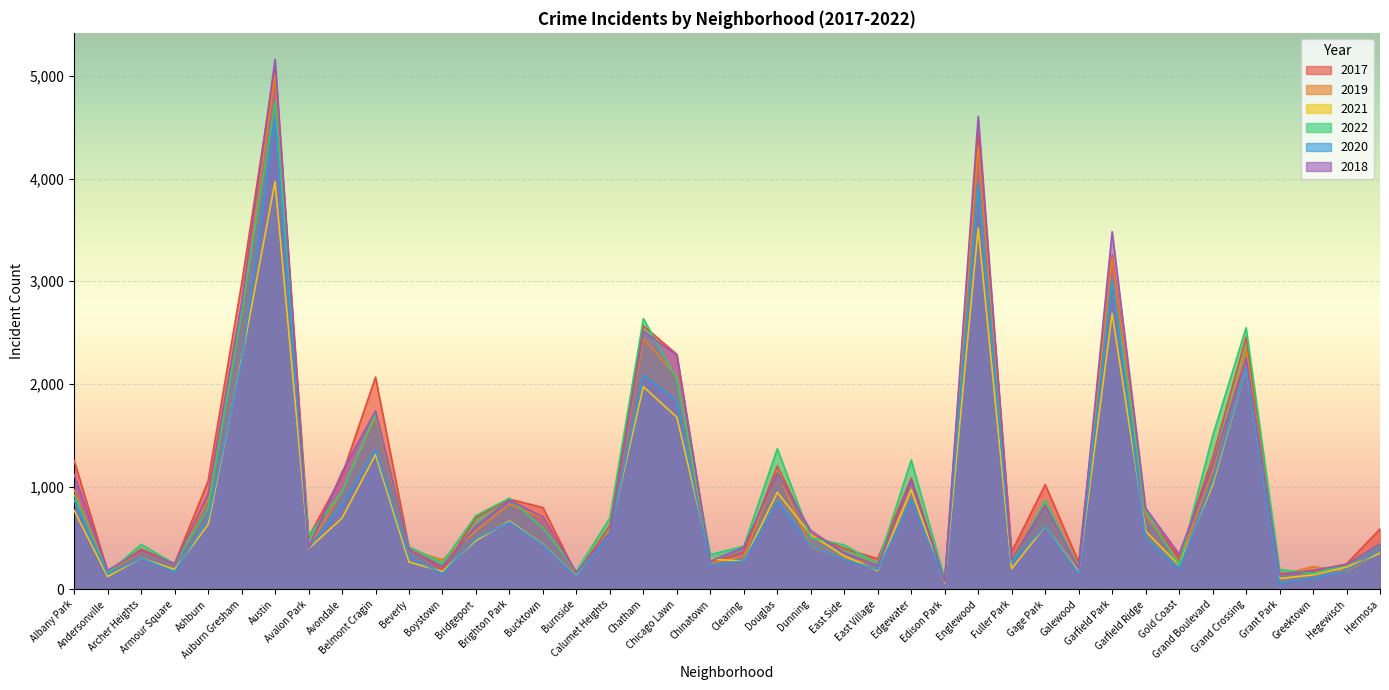

Which category has the highest value in the 2019 series?

Austin